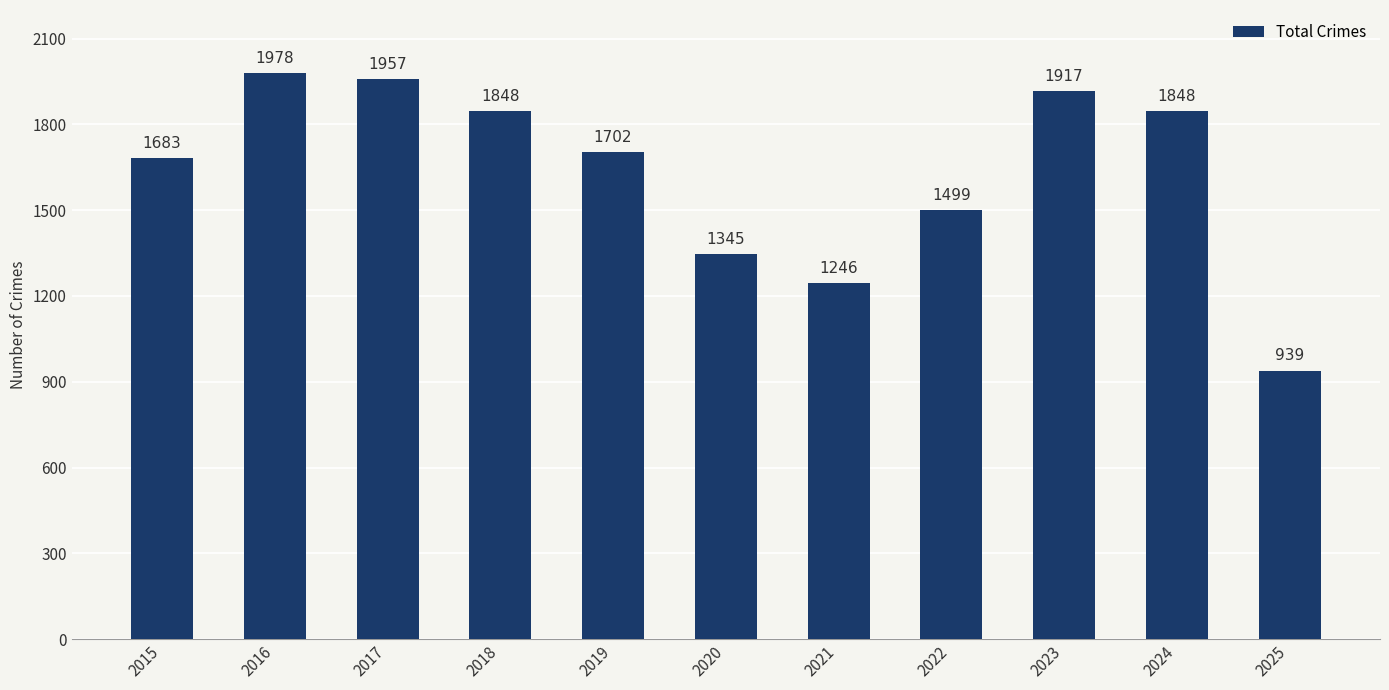

The value at 2024 is 3314. True or false?

False